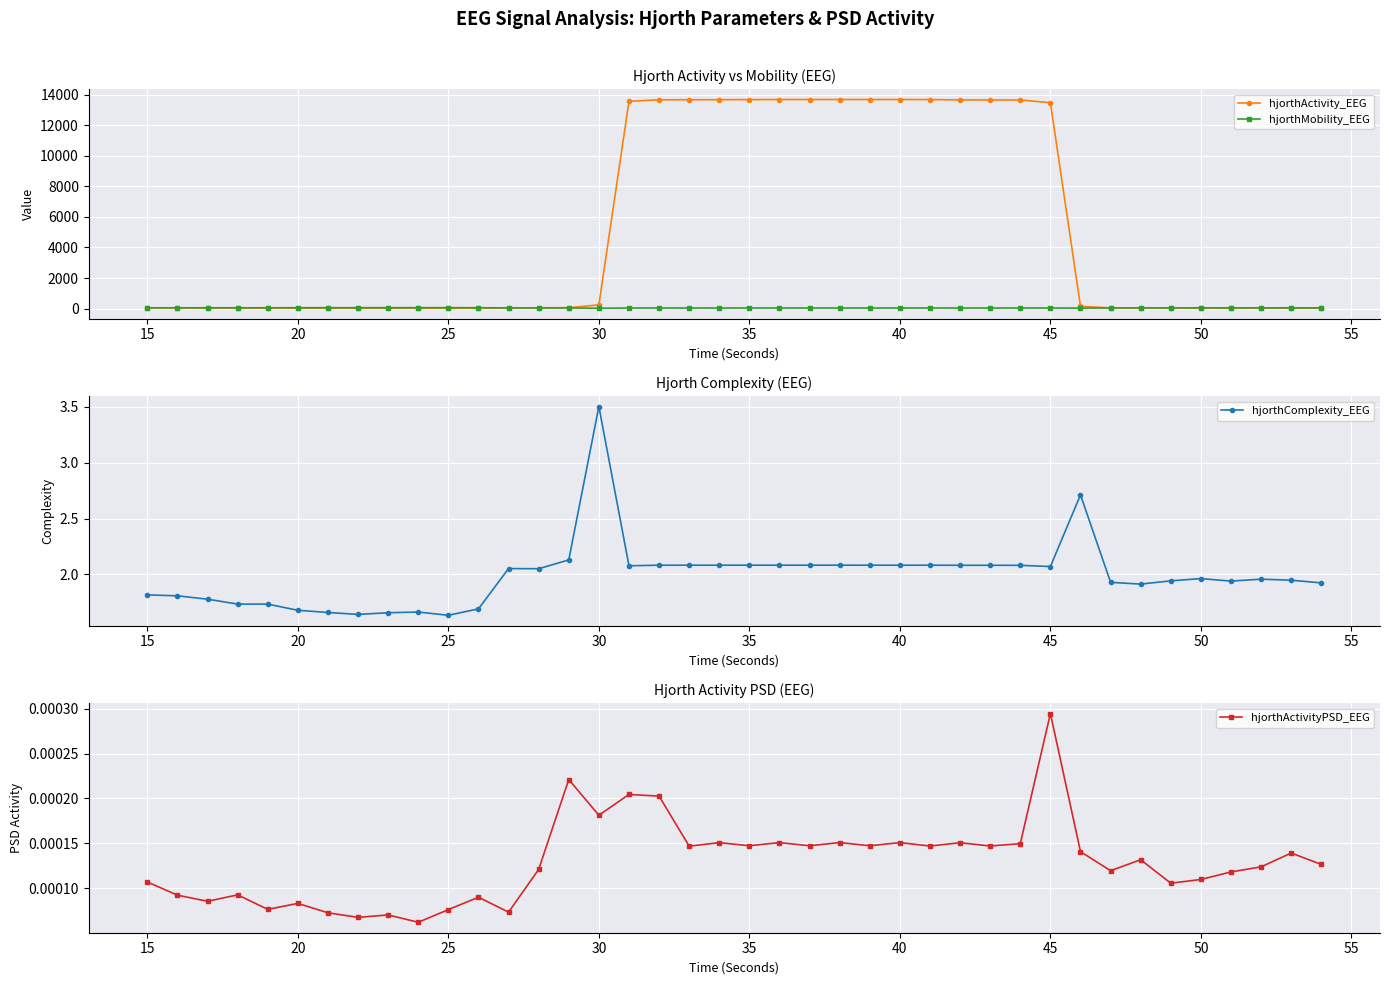

True or false: hjorthComplexity_EEG has a value of 1.0 at 30.

False